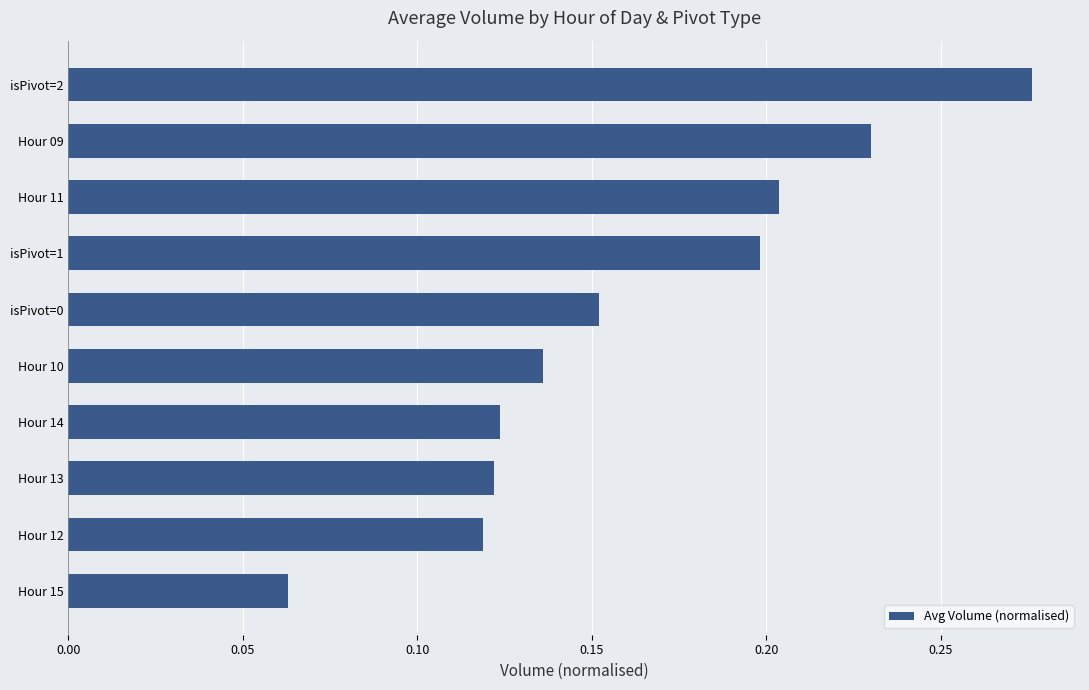

Where is the data nearest to the value 0?

Hour 15